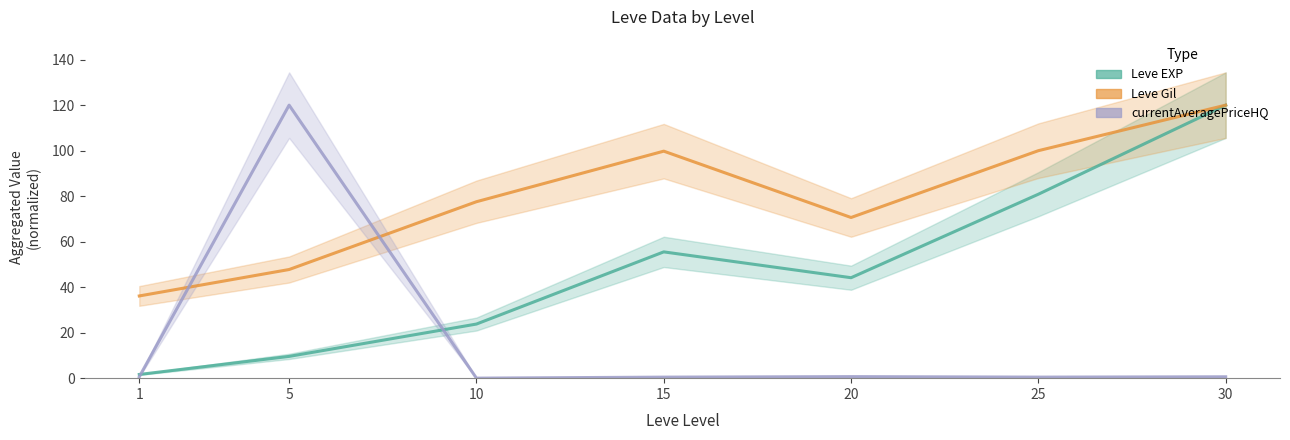

What is the value of the currentAveragePriceHQ point at the 6th from the left?

0.5